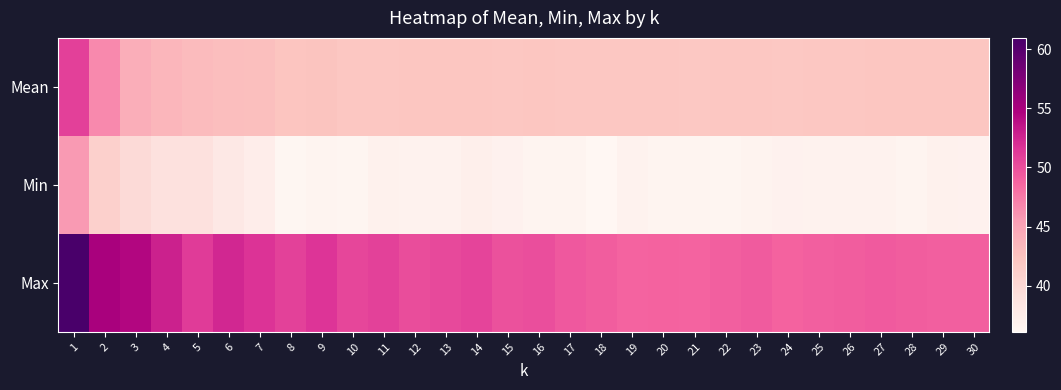

Count the number of data series in this chart.

3